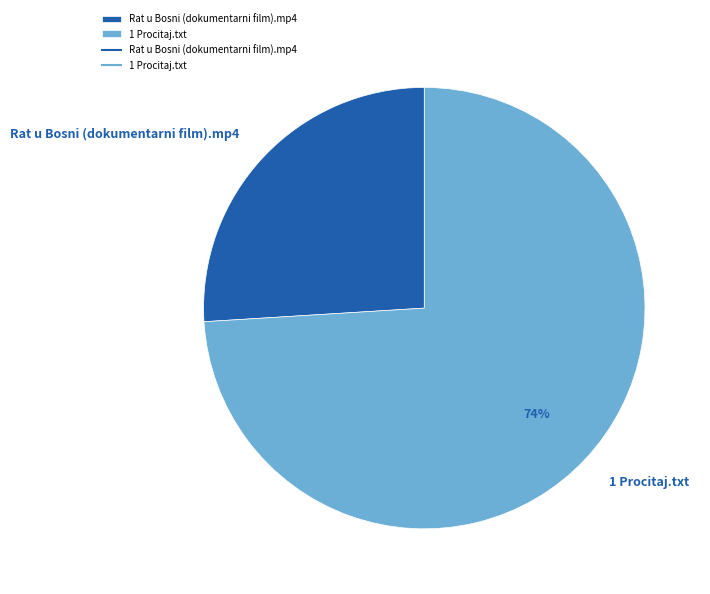

Is the sum of 1 Procitaj.txt and Rat u Bosni (dokumentarni film).mp4 greater than half?

Yes